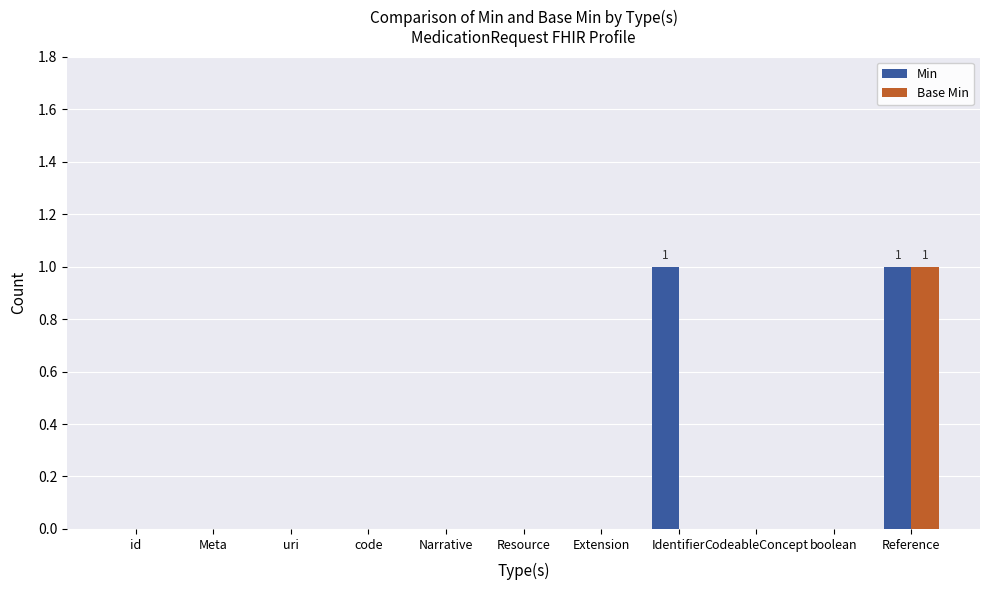

Which series has the largest total across all categories?

Min